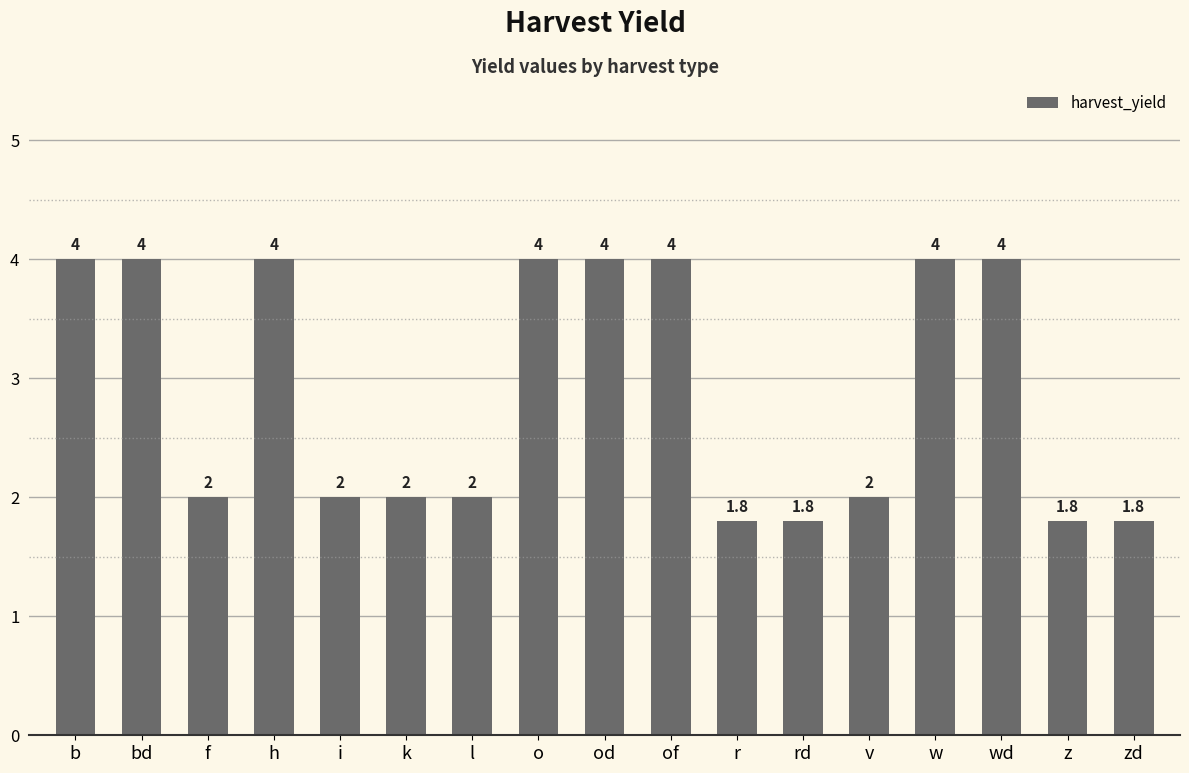

What is the difference between the maximum and second lowest values?

2.2